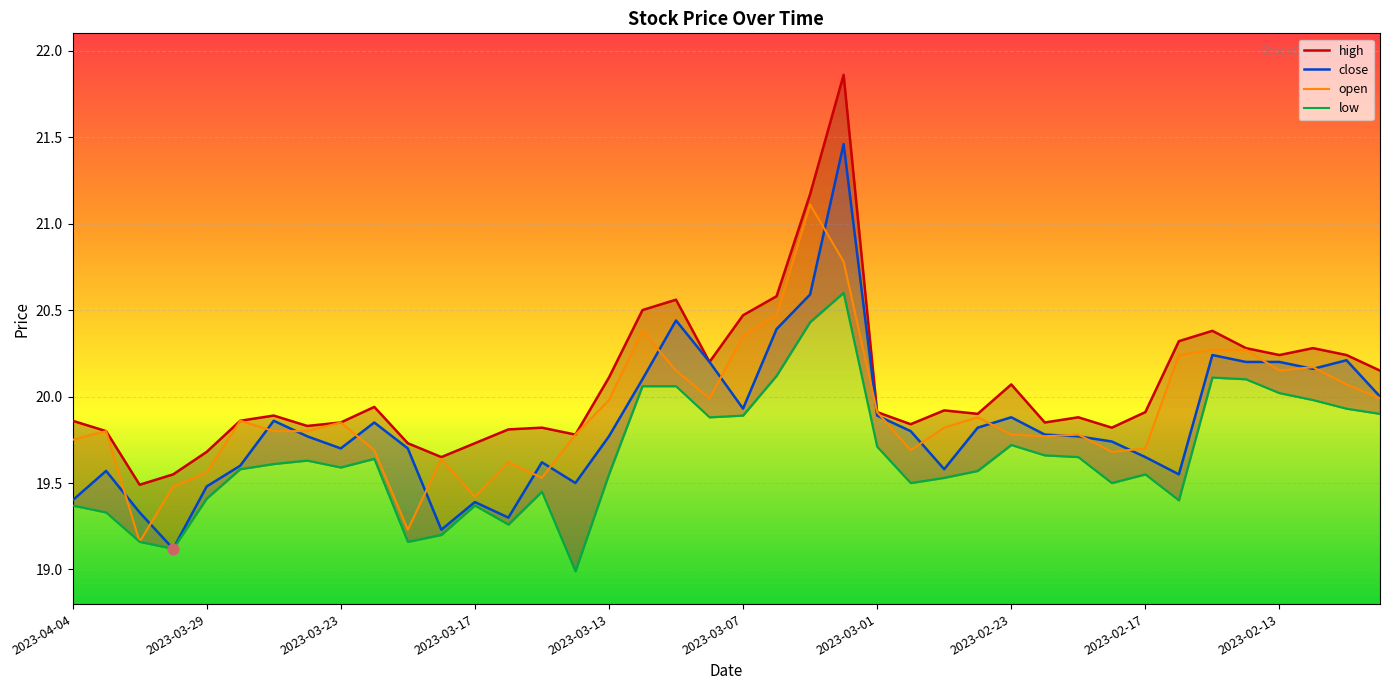

Which series has the widest spread of Y values?

high